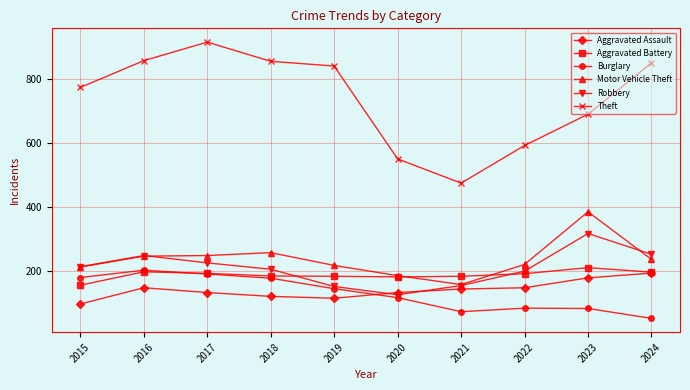

At how many categories does at least one series exceed 630?

7